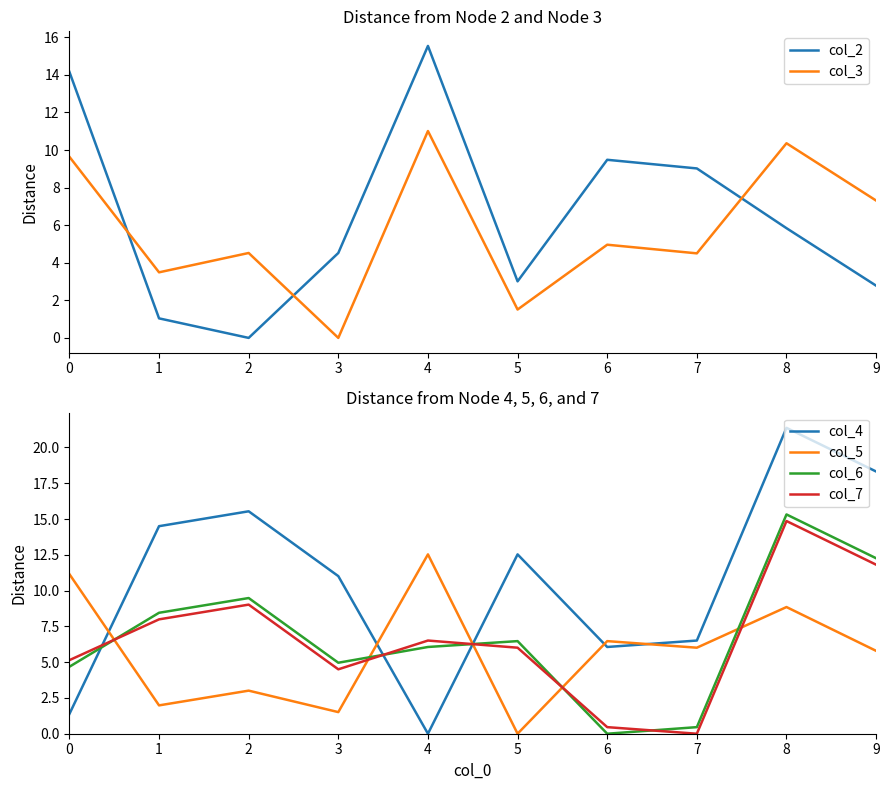

Is this an area chart (filled region under the line)?

No